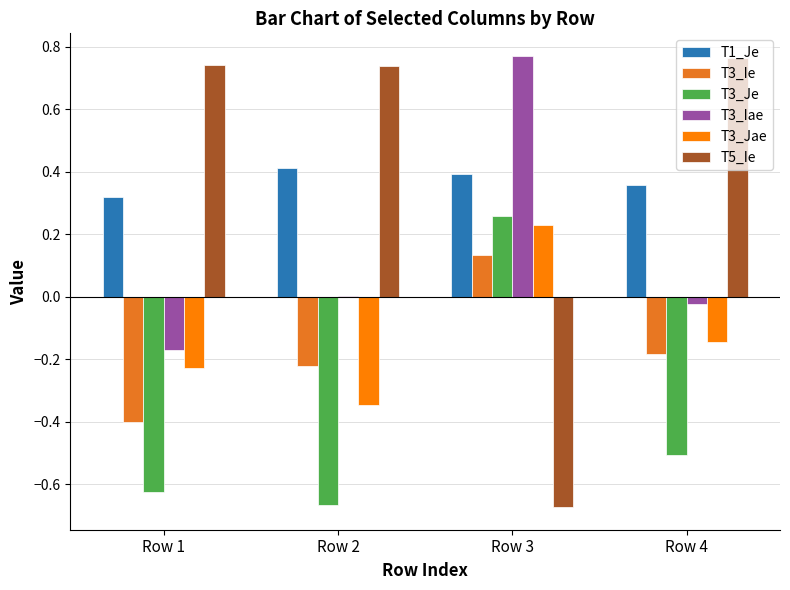

What is the total value across all series at Row 1?

-0.4